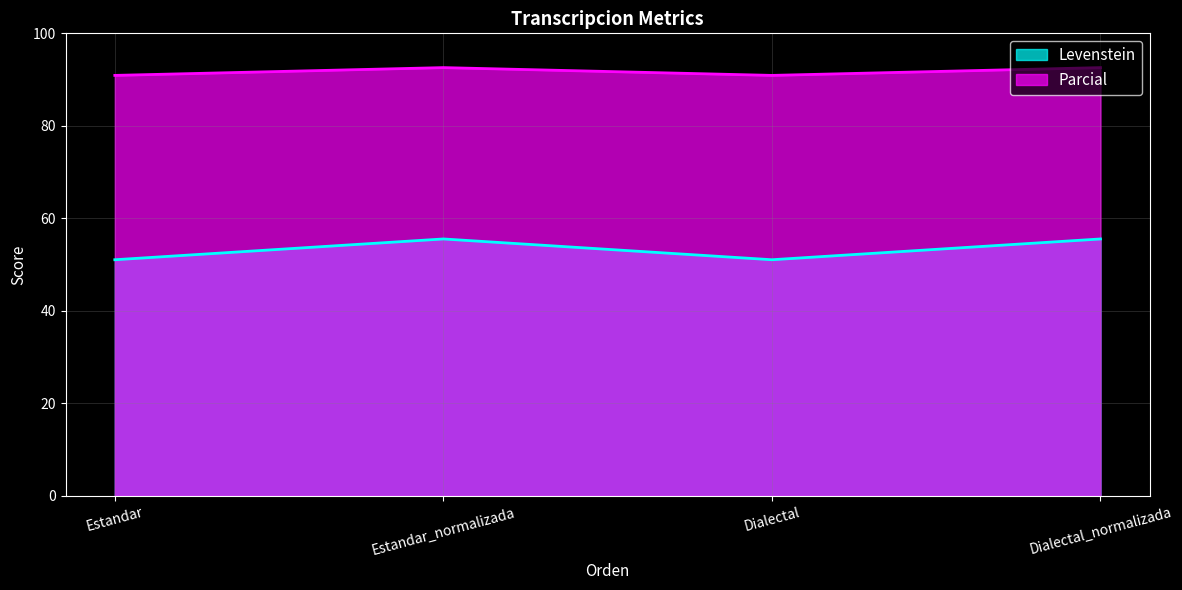

Is the value of Parcial at Dialectal greater than the value of Levenstein at Dialectal_normalizada?

Yes